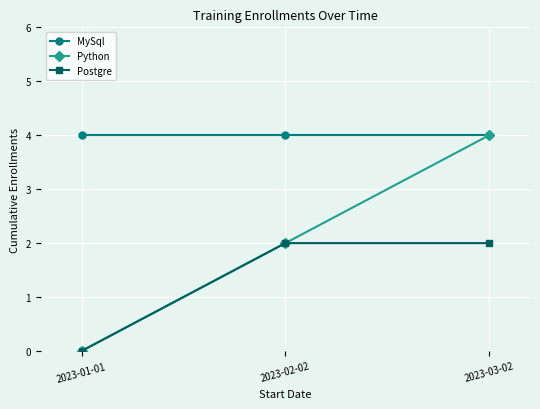

The Postgre series shows 0 at 2023-01-01. True or false?

True